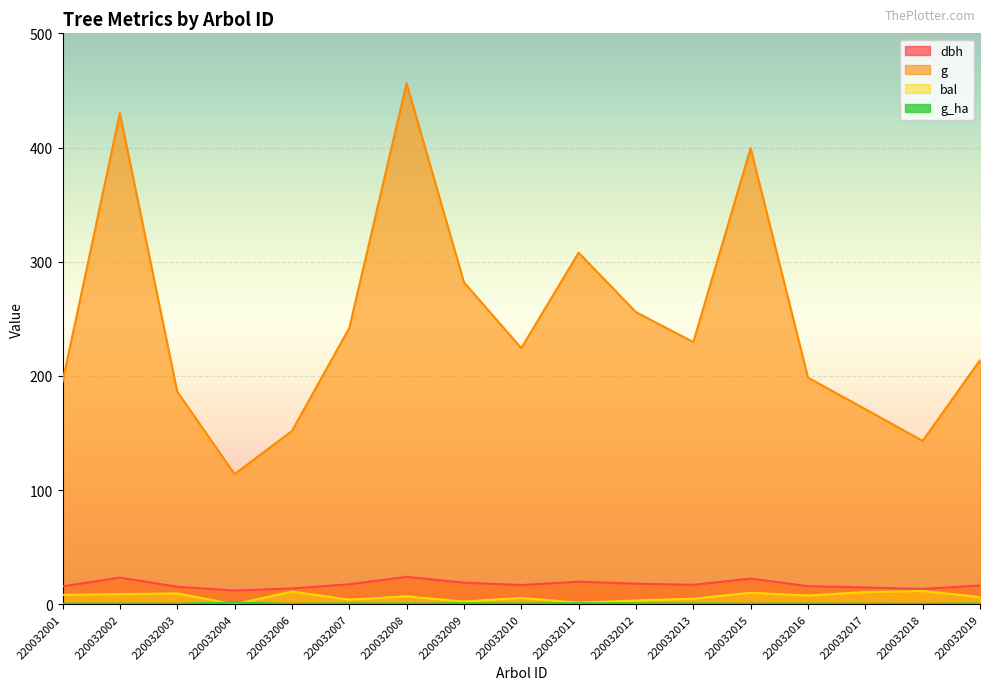

Where is the first local minimum for dbh?

220032004